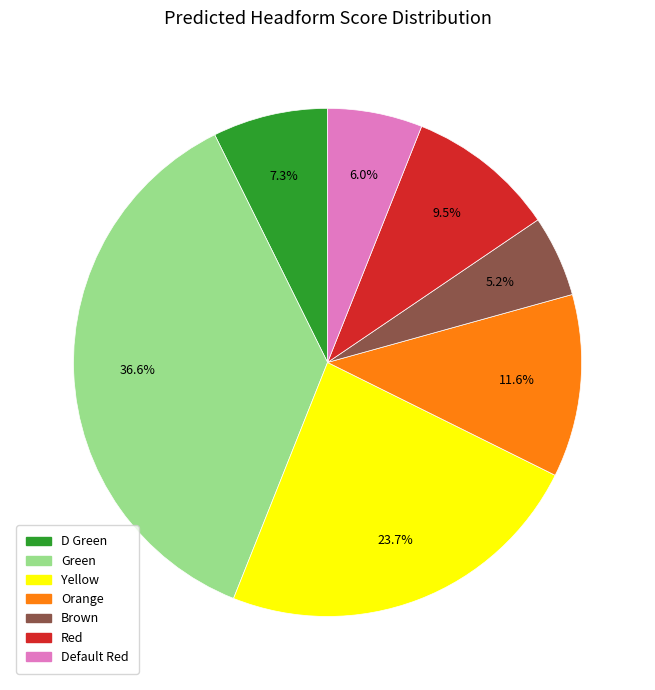

To the nearest percent, what percentage of the pie is D Green?

7%